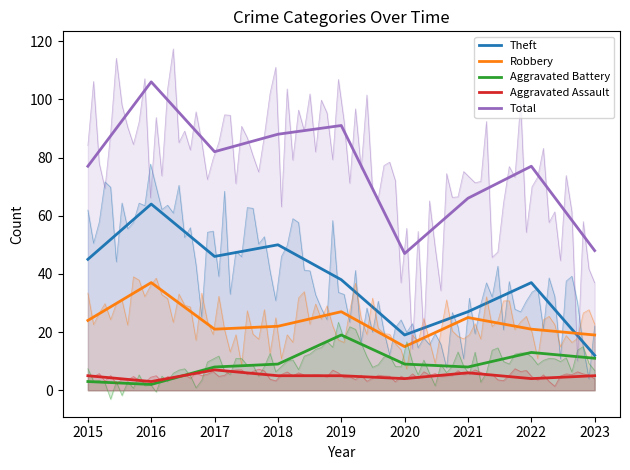

What is the difference between the Theft values at 2019 and 2021?

11